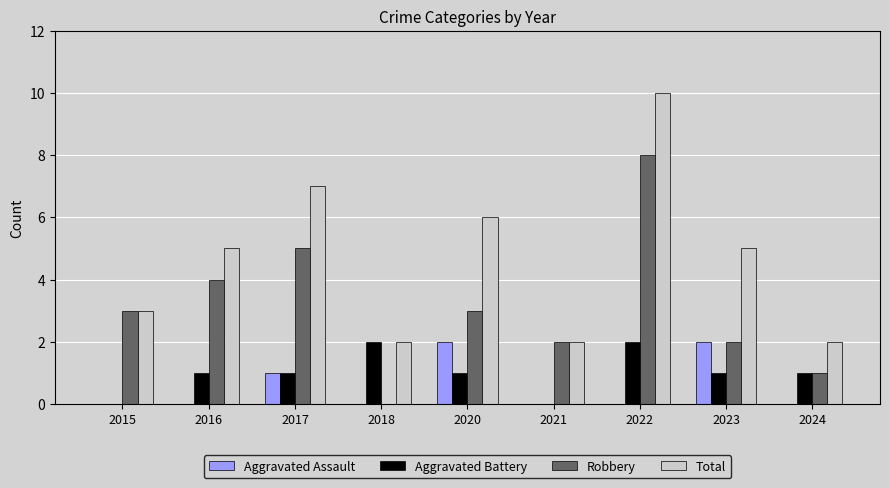

True or false: Aggravated Battery has a value of -1 at 2015.

False